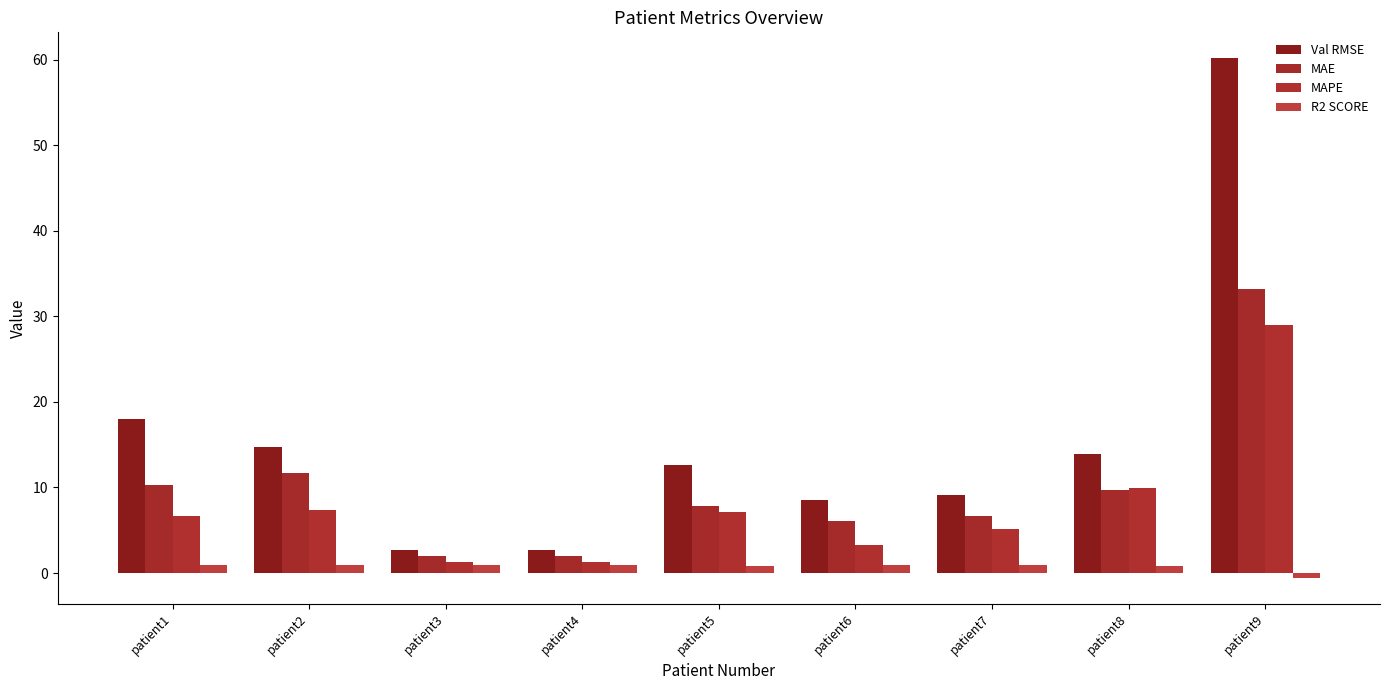

At patient9, list the series in order from smallest to largest.

R2 SCORE, MAPE, MAE, Val RMSE